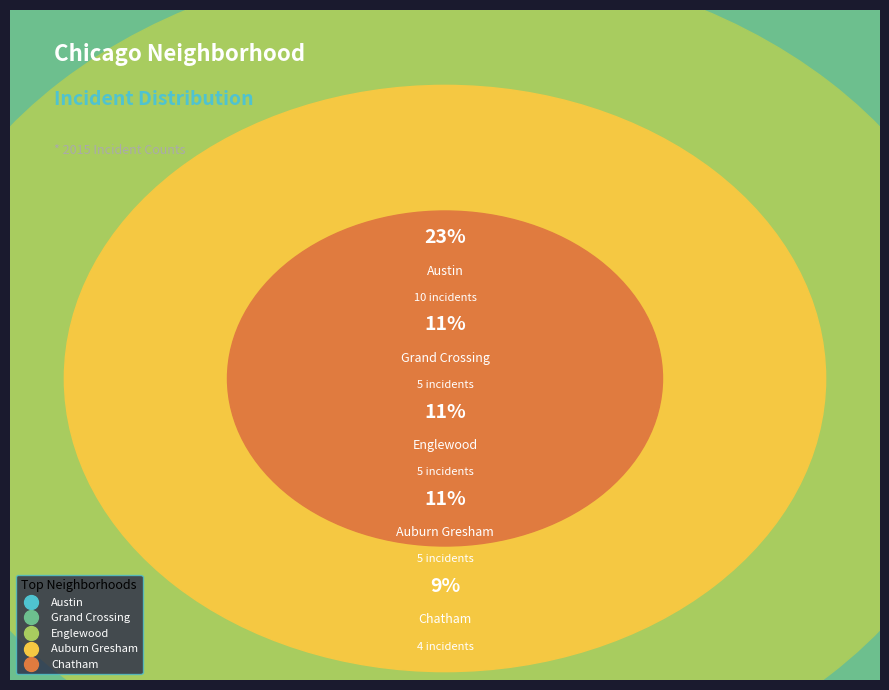

How much of the chart is everything except Austin?

76.7%